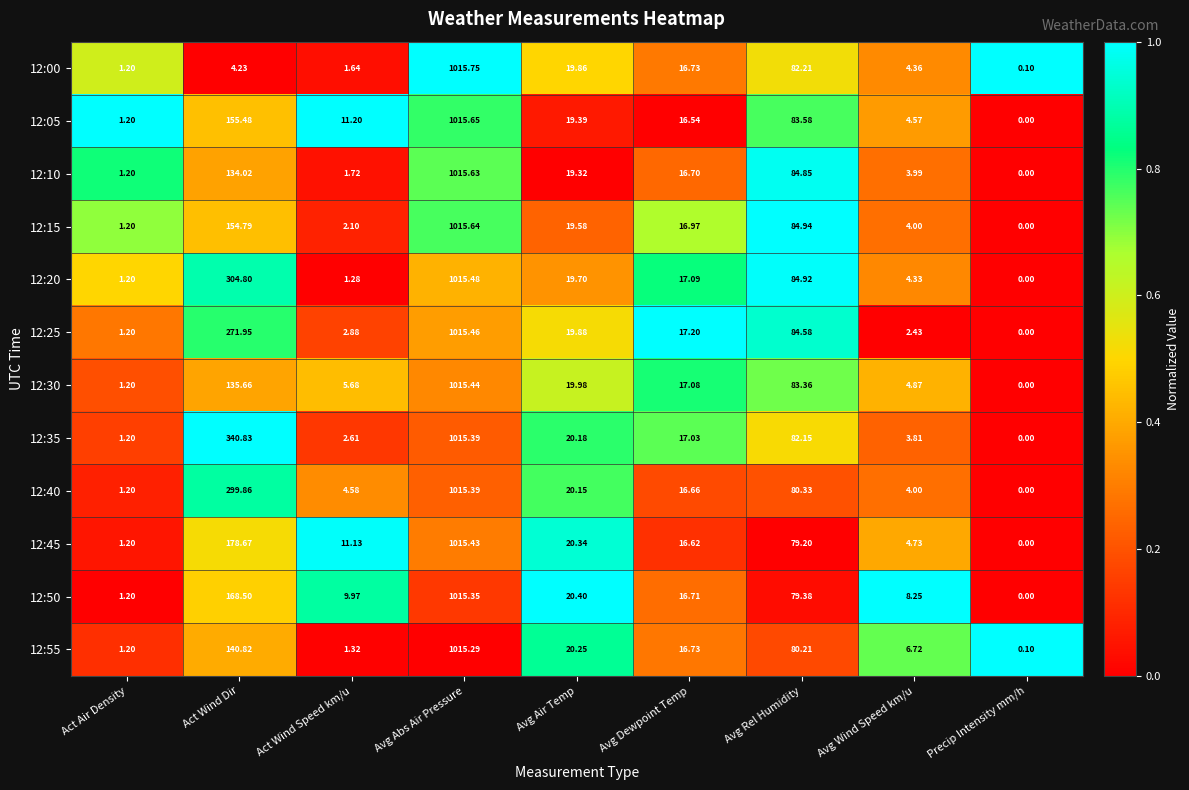

Between Avg Air Temp and Avg Dewpoint Temp, which series saw the biggest shift?

12:45